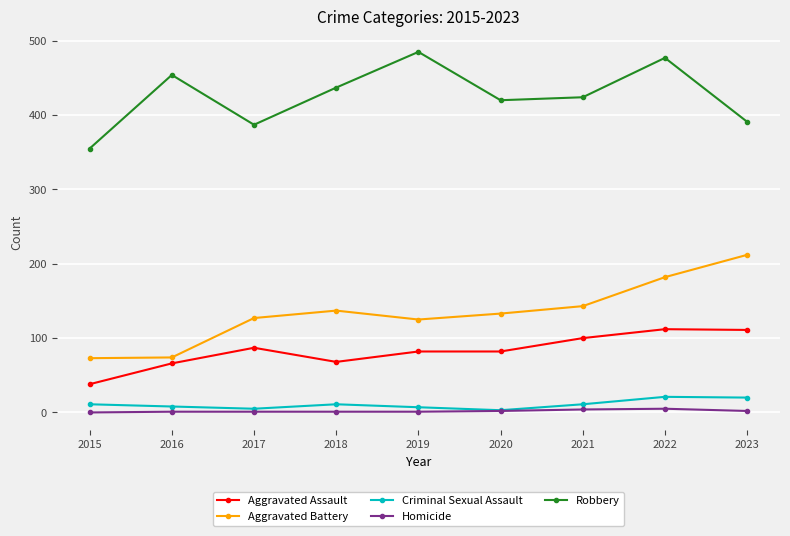

How many Homicide values are between 1 and 2?

6